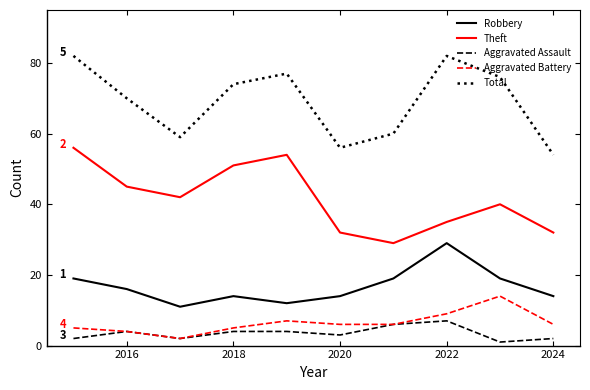

What is the greatest value displayed?

82